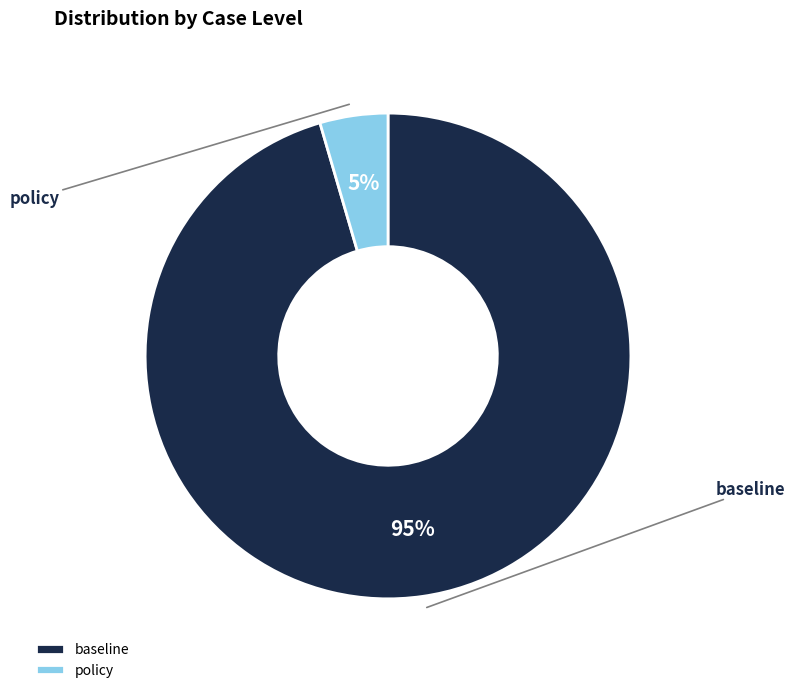

What percentage is NOT represented by policy?

95.5%